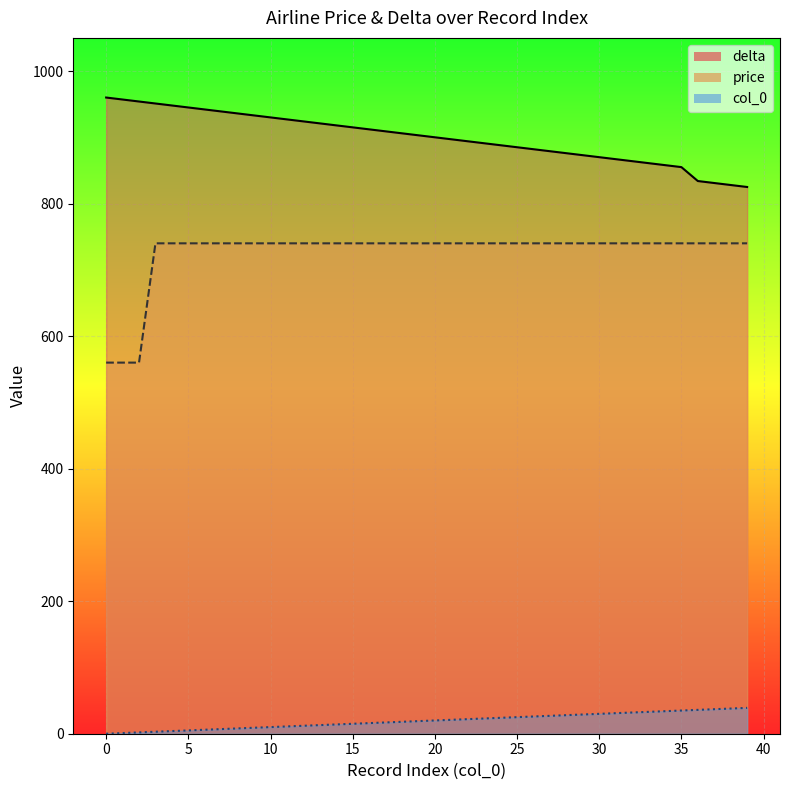

Where does the col_0 series first go above 7?

8